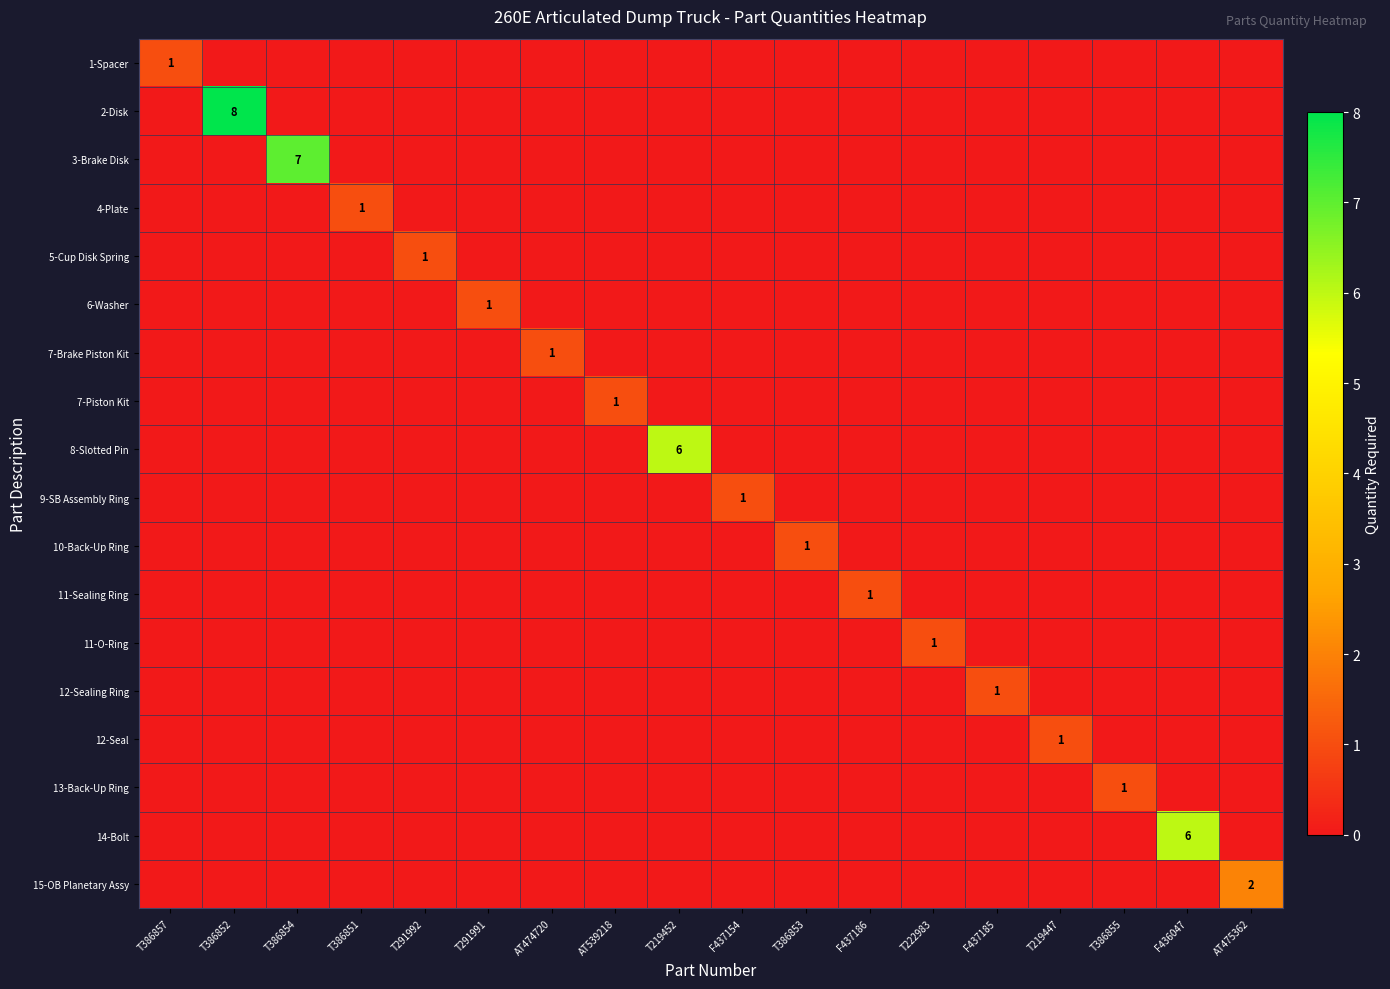

The value of 5-Cup Disk Spring at T291992 is 1. True or false?

True